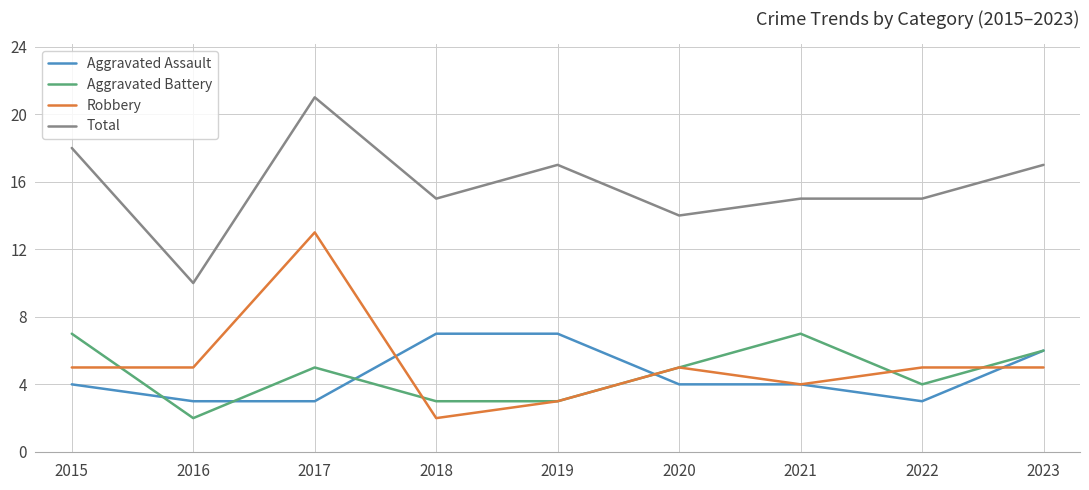

What is the sum of all Total values?

142